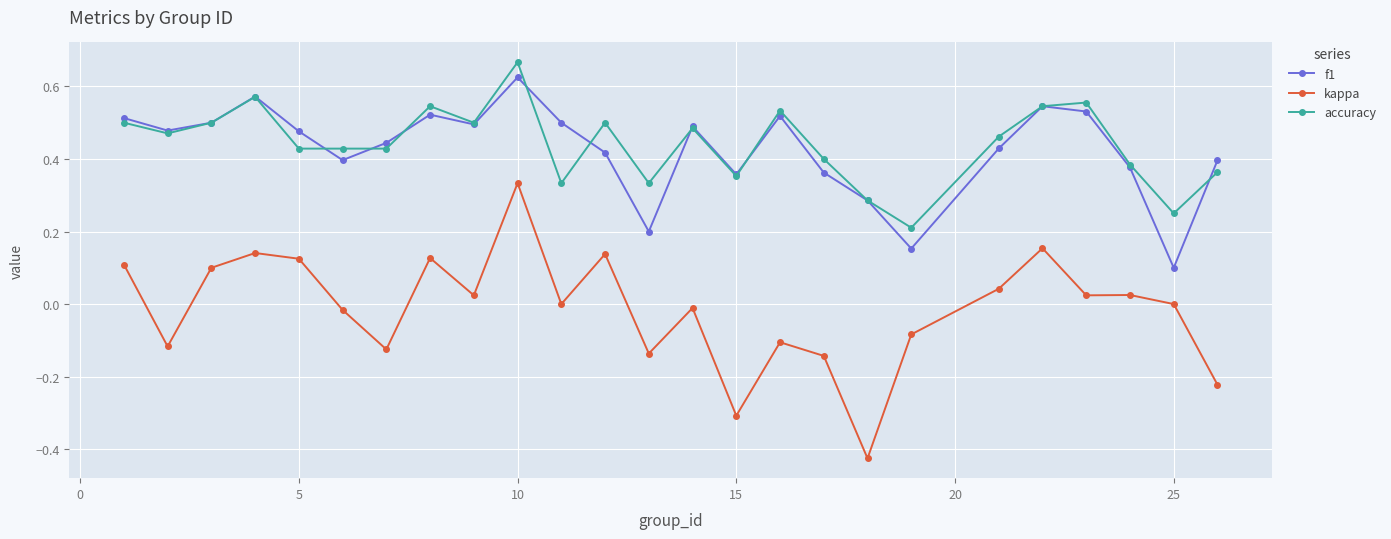

True or false: accuracy and kappa cross at least once.

False